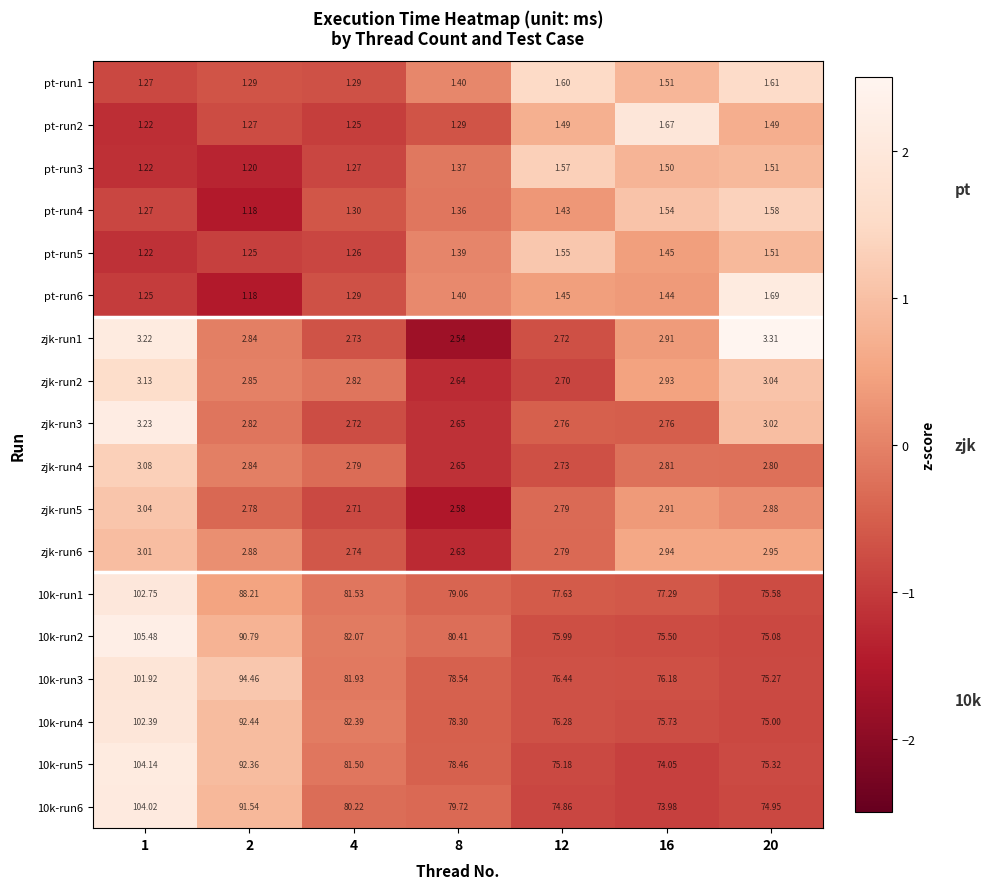

Is the value of 10k-run3 at 1 greater than the value of pt-run2 at 8?

Yes